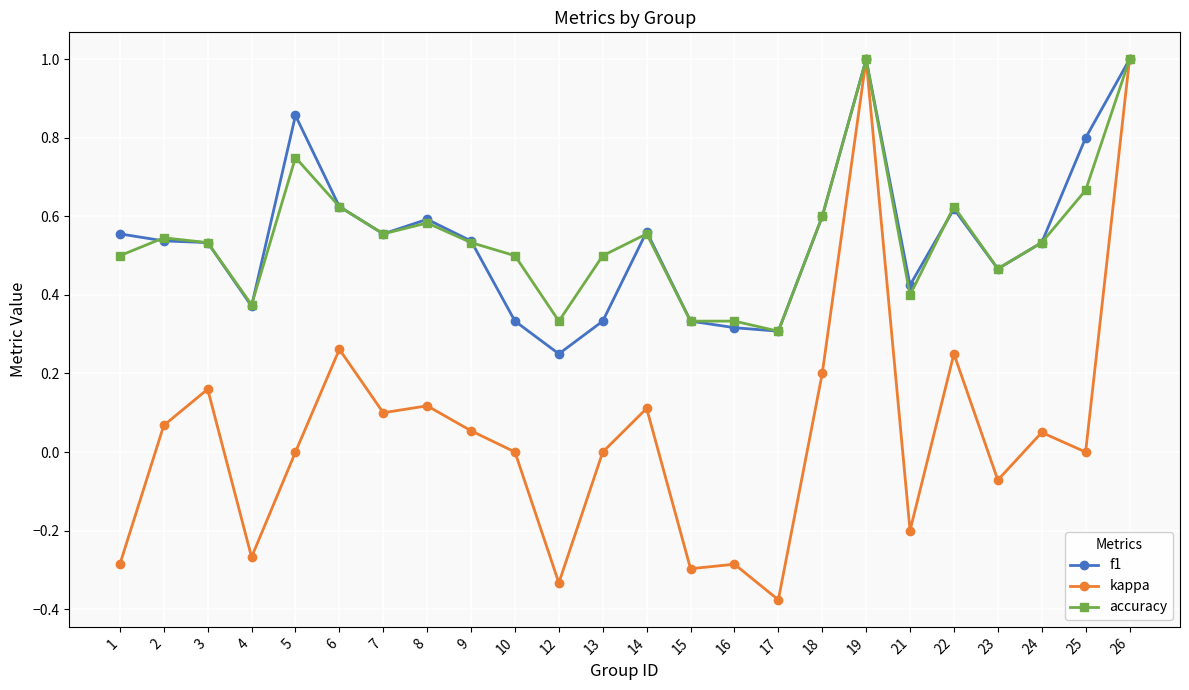

At which category does the chart reach its minimum across all series?

17